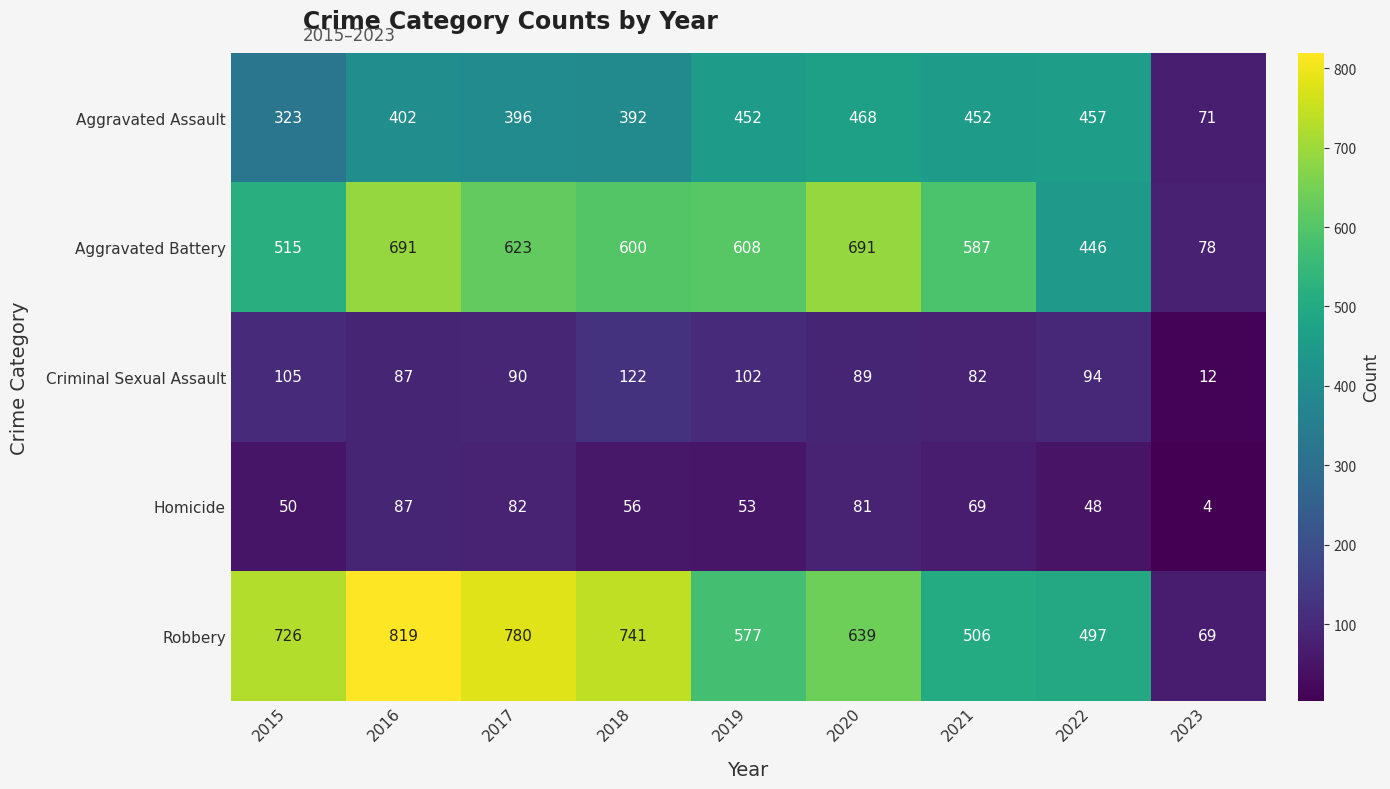

True or false: Criminal Sexual Assault has a value of 152 at 2019.

False